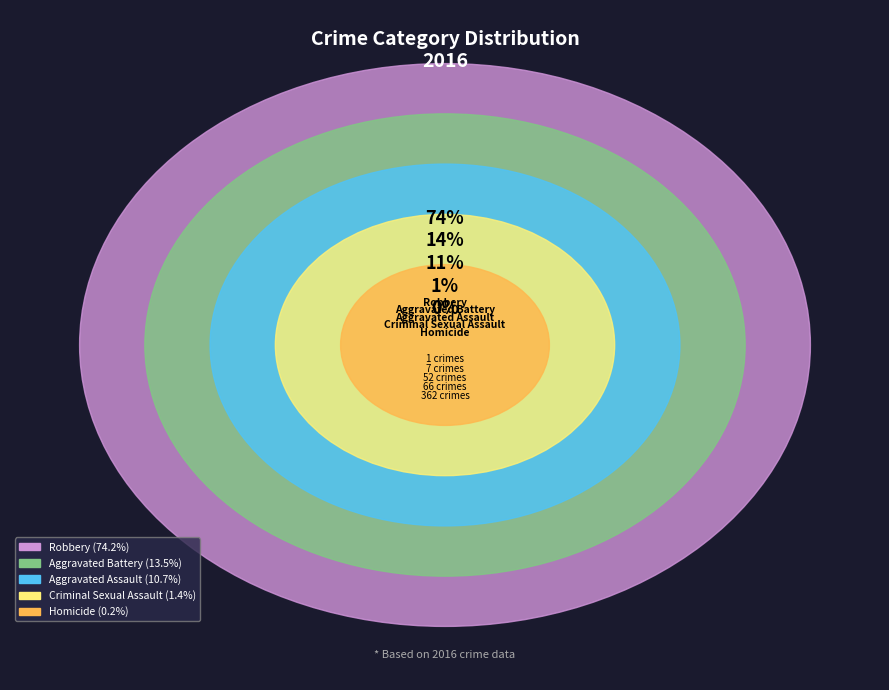

What is the ratio of the value at Robbery to the value at Aggravated Battery?

5.5